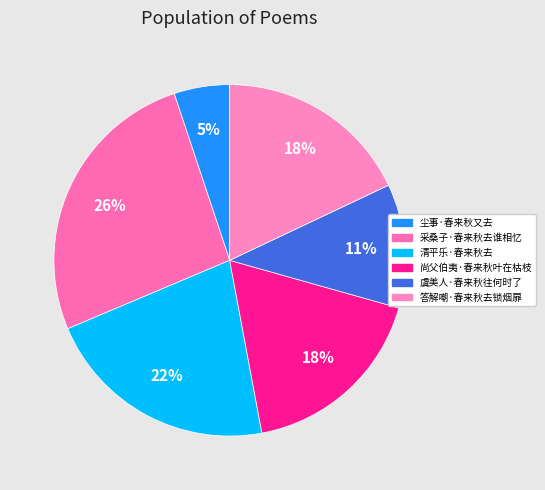

To the nearest percent, what is the difference between the largest and smallest slice percentages?

21%